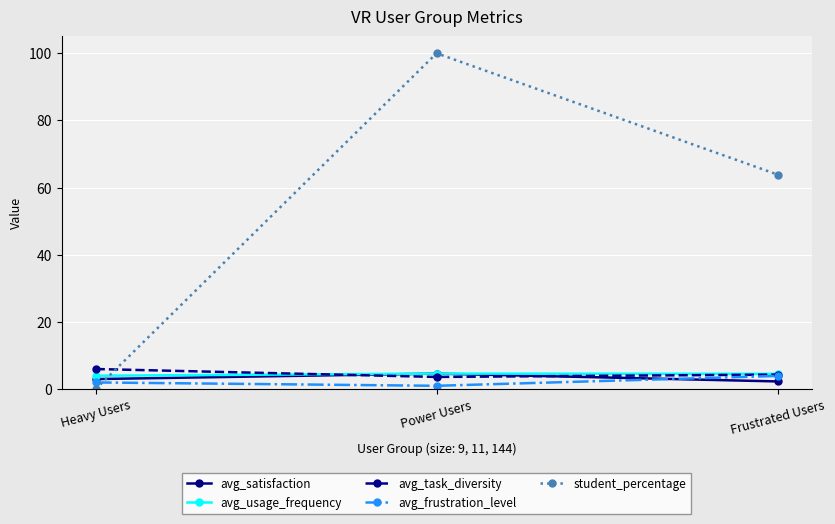

Reading left to right, what are all the values shown in this chart?

avg_satisfaction: 3.0	4.6	2.3
avg_usage_frequency: 4.0	4.6	4.6
avg_task_diversity: 6.0	3.6	4.3
avg_frustration_level: 2.0	1.0	3.9
student_percentage: 0.0	100.0	63.9